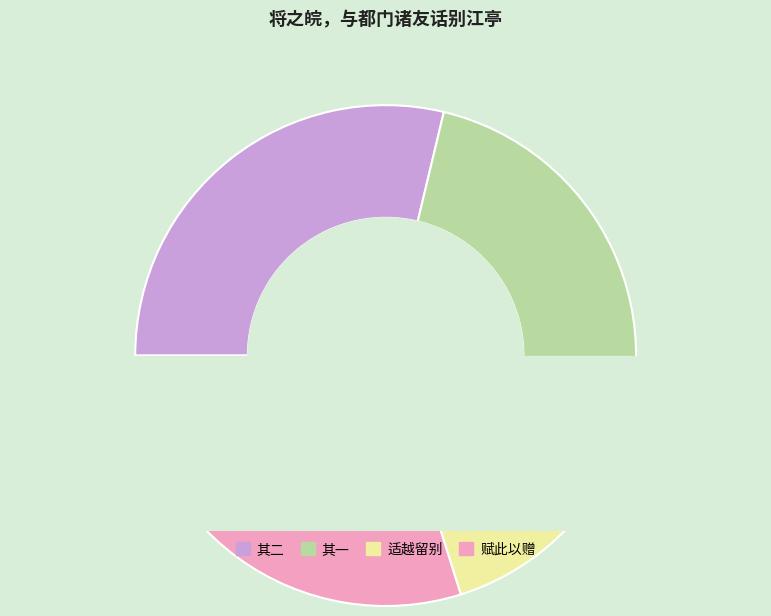

To the nearest percent, what percentage of the pie is 适越留别·江亭饮罢起离愁?

13%